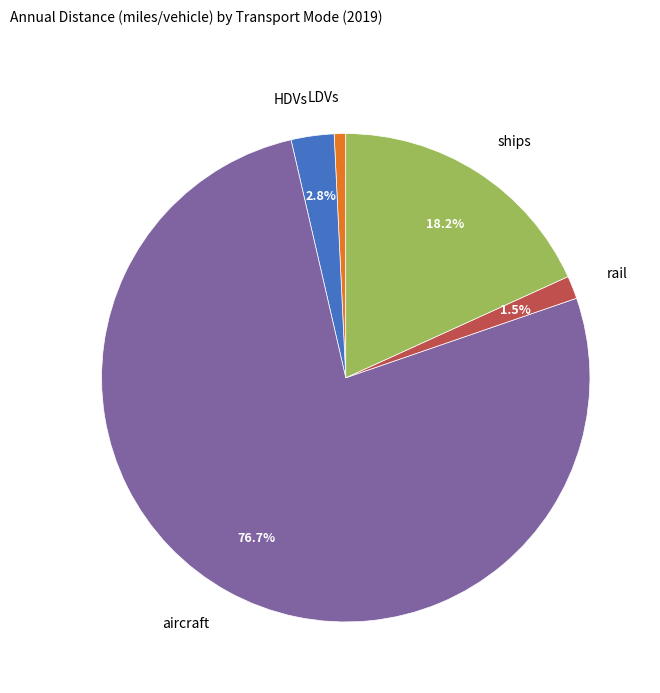

Does aircraft represent more than half of the total?

Yes